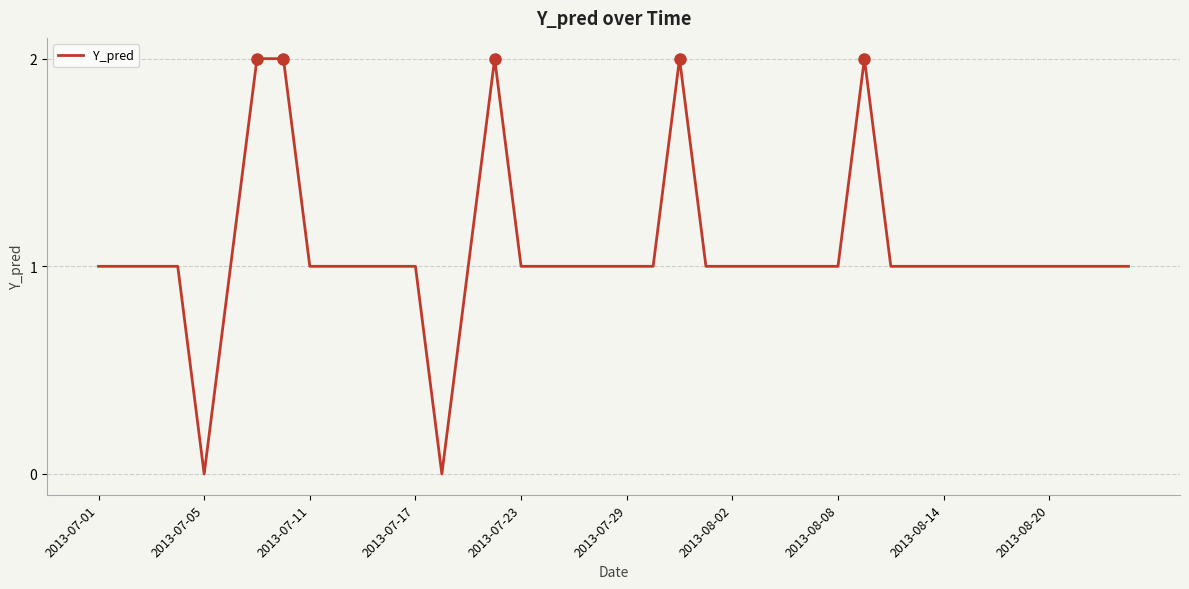

Does the chart display data point markers on the line(s)?

No